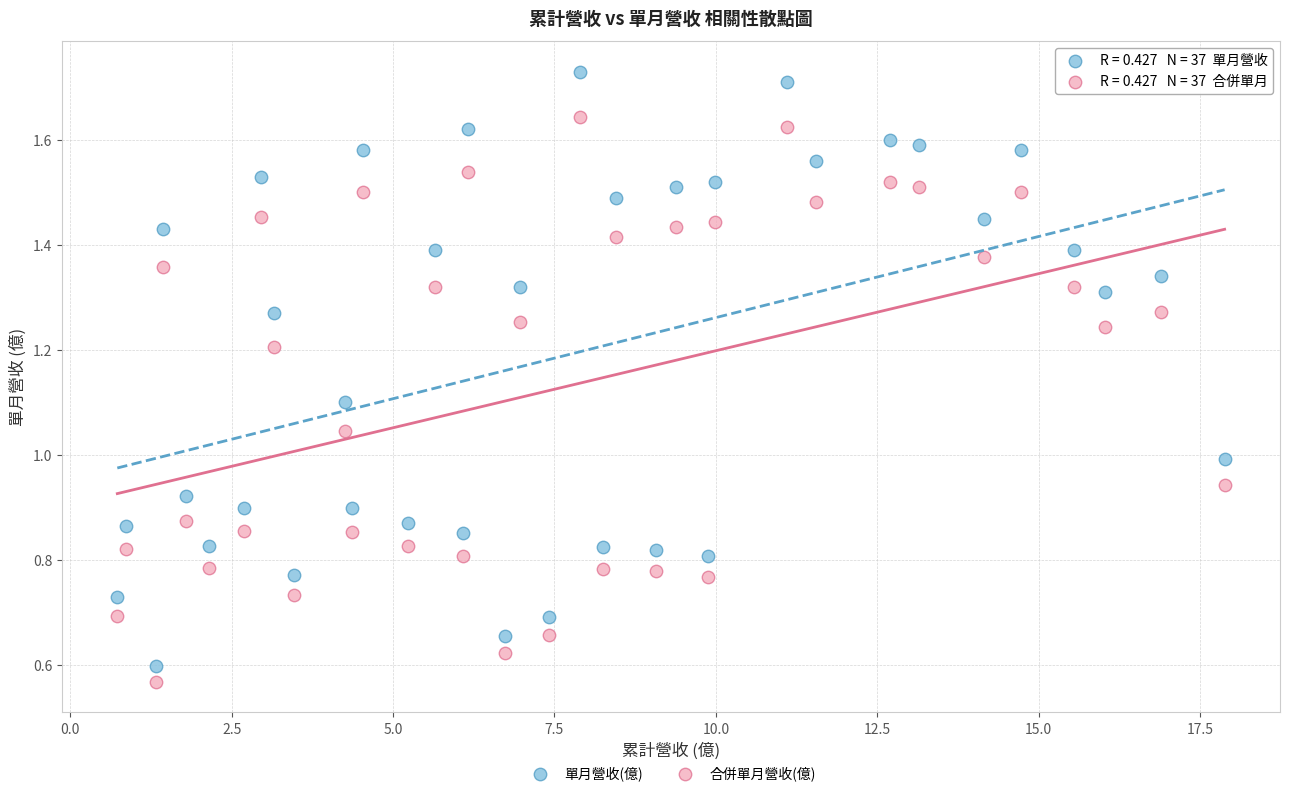

Which series contains the lowest Y value?

合併單月營收(億)